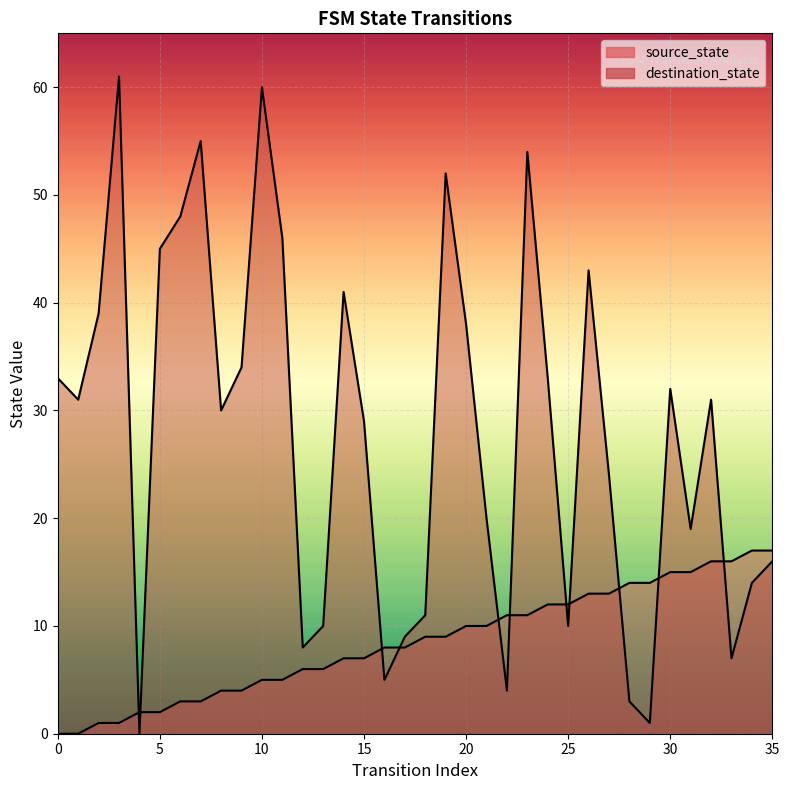

Which series contains the highest Y value?

destination_state